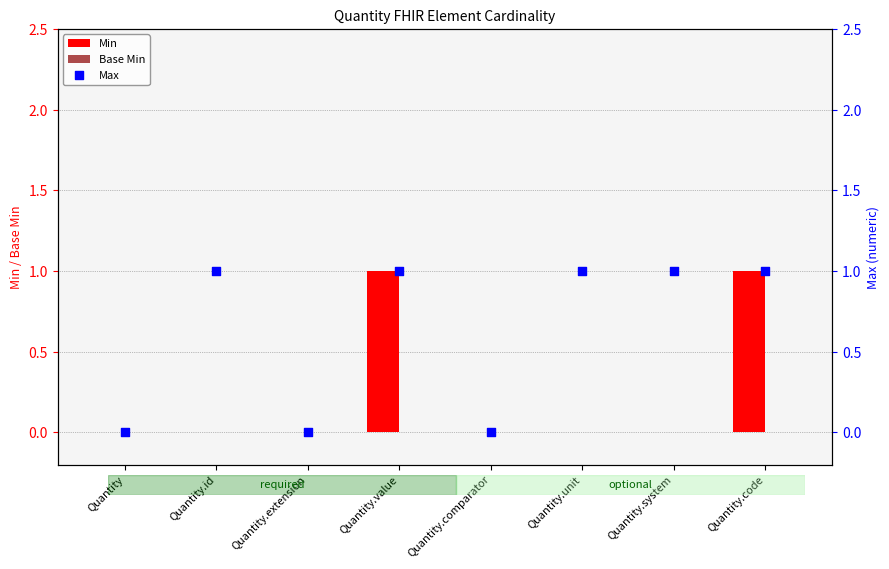

What are all the series names shown in the legend?

Min, Base Min, Max